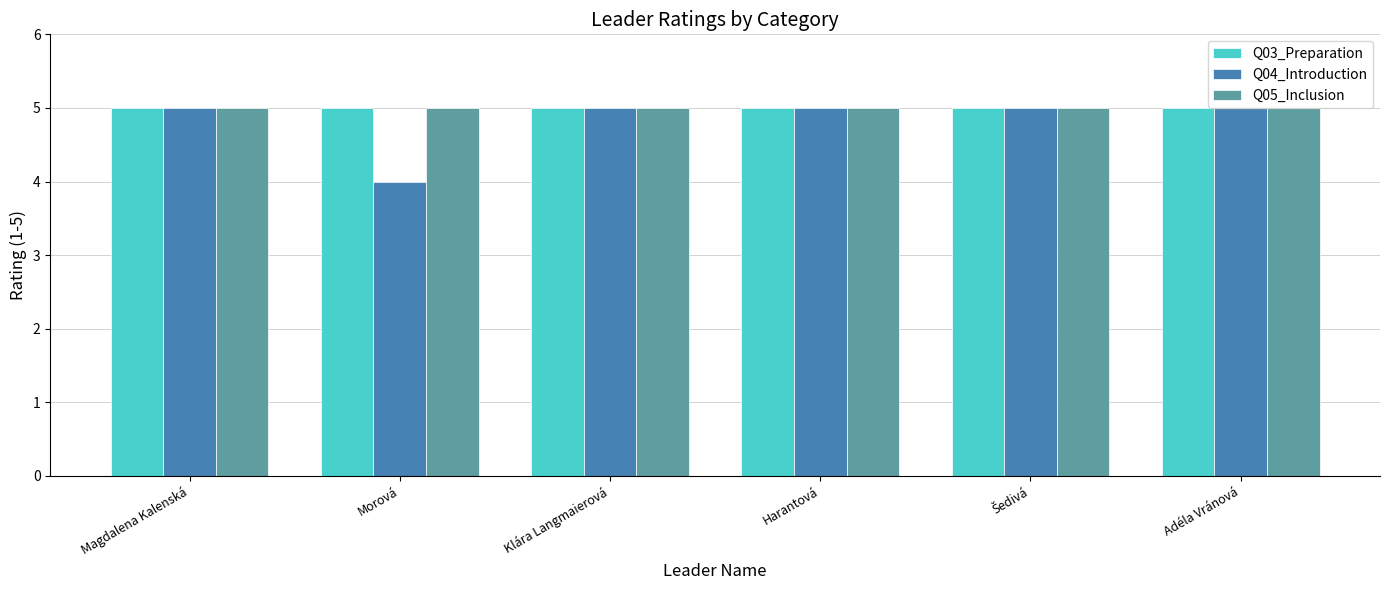

What is the total value across all series at Magdalena Kalenská?

15